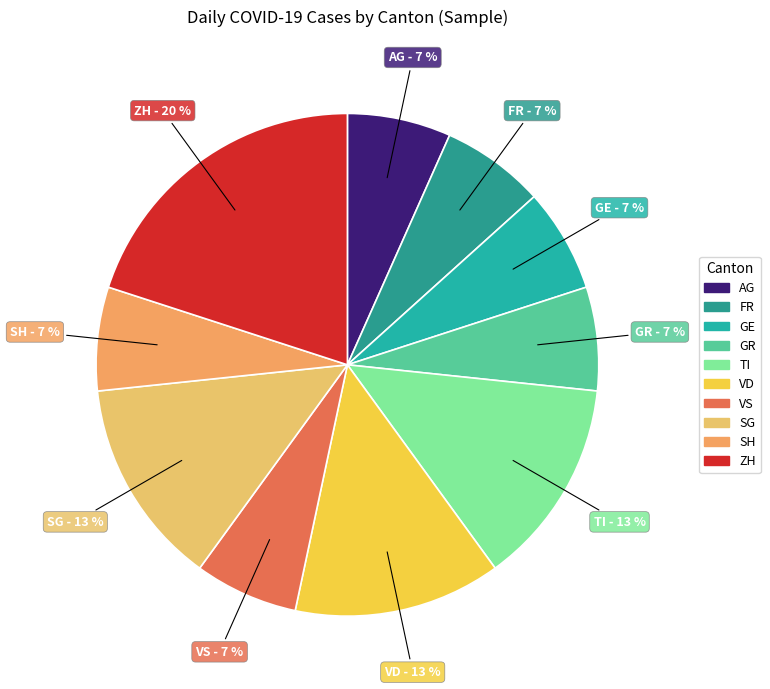

How many segments does this pie chart have?

10